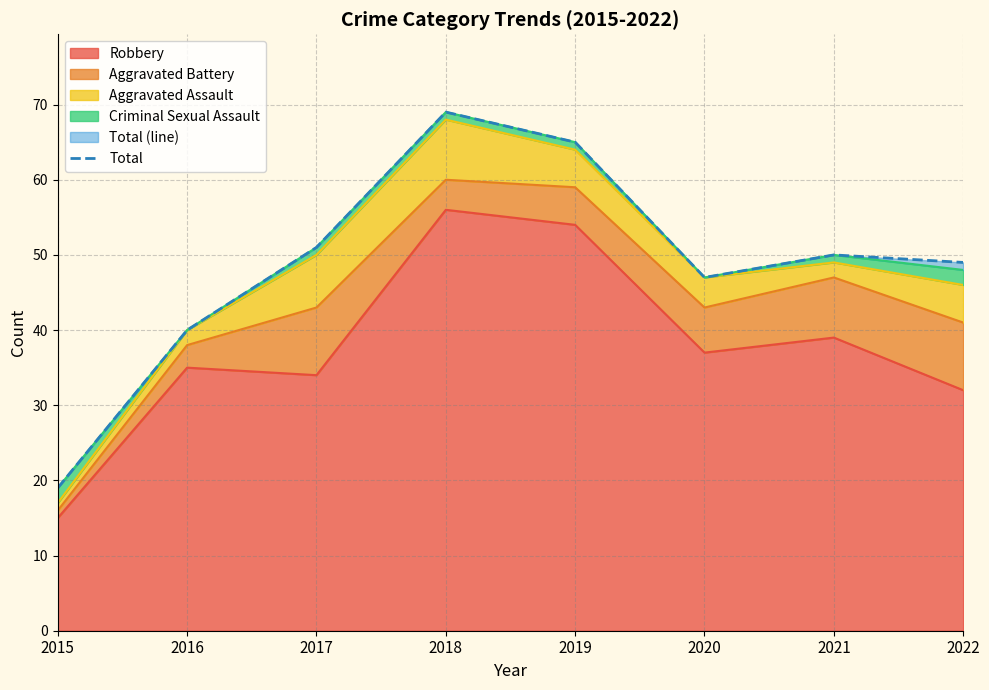

What is the approximate value at 2017?

51